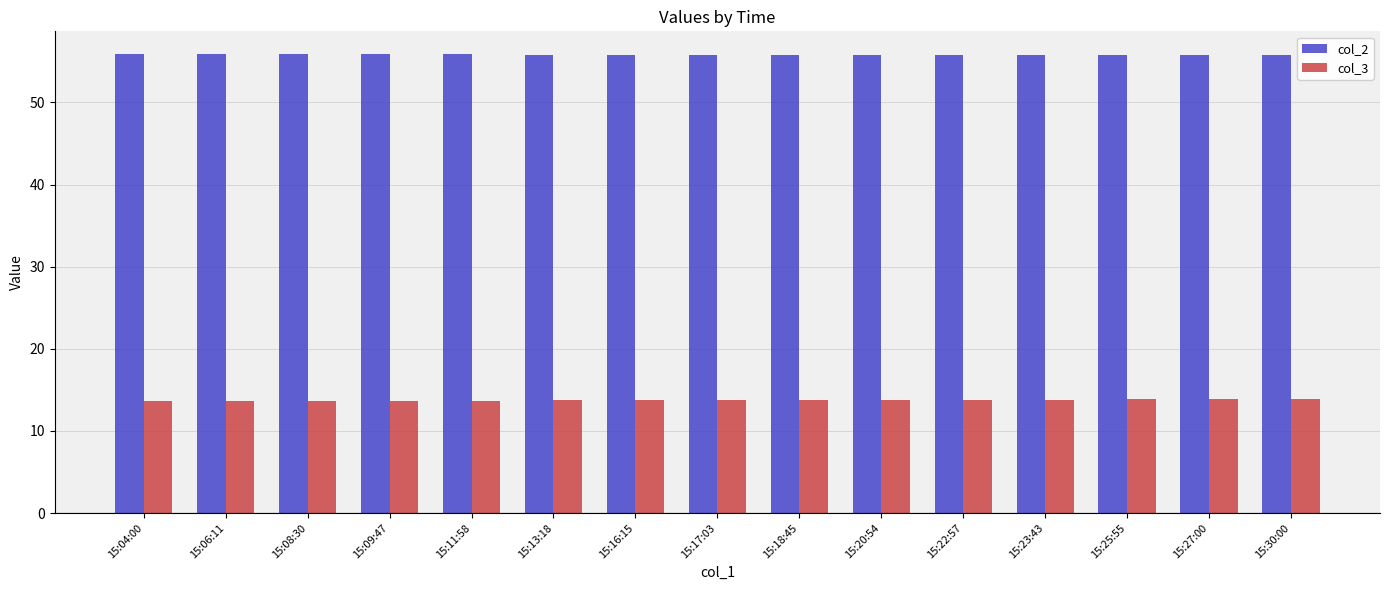

Rank the series by their maximum value, from lowest to highest.

col_3, col_2